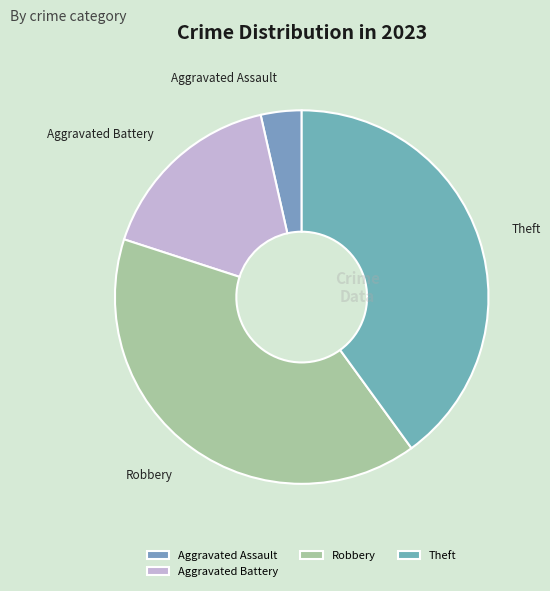

Count the number of slices in the pie.

4